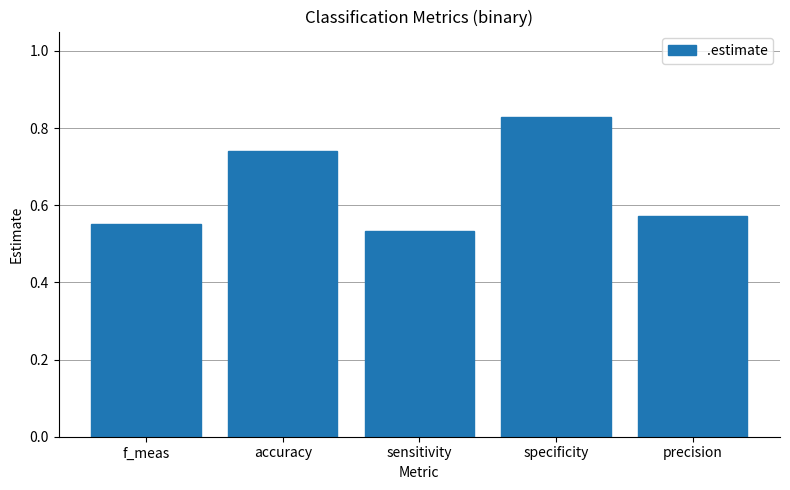

Rank the categories by value from lowest to highest.

sensitivity, f_meas, precision, accuracy, specificity